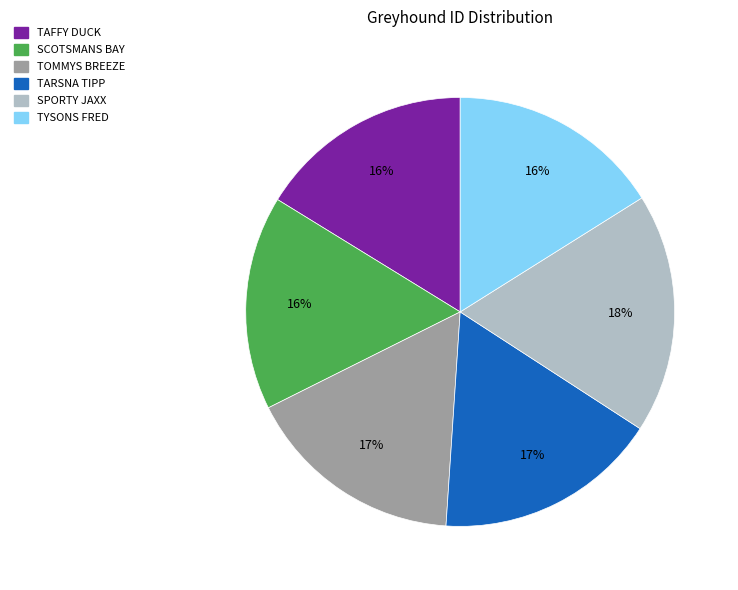

To the nearest percent, what is the difference between the largest and smallest slice percentages?

2%